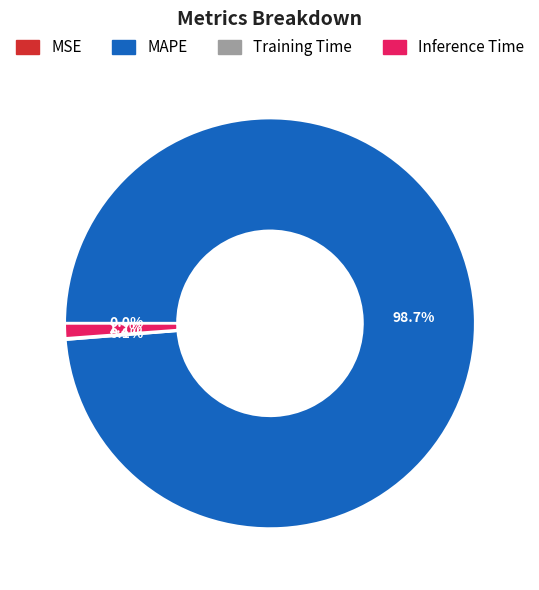

Does Inference Time account for over 50% of the chart?

No